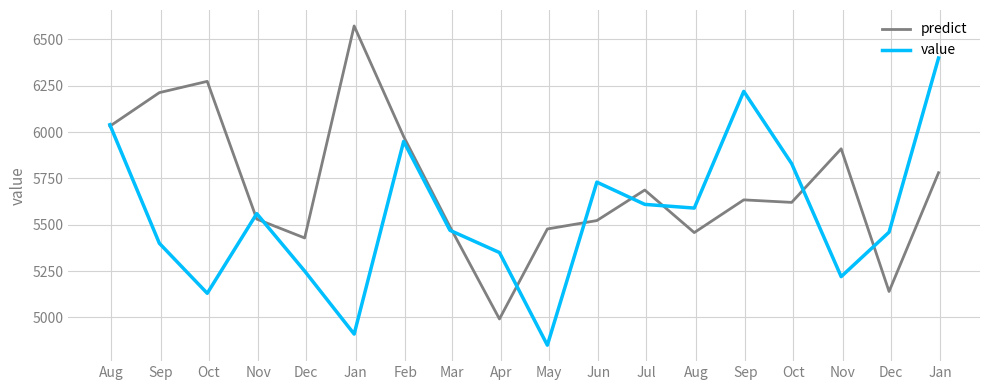

List the series in order of their peak value, lowest first.

value, predict